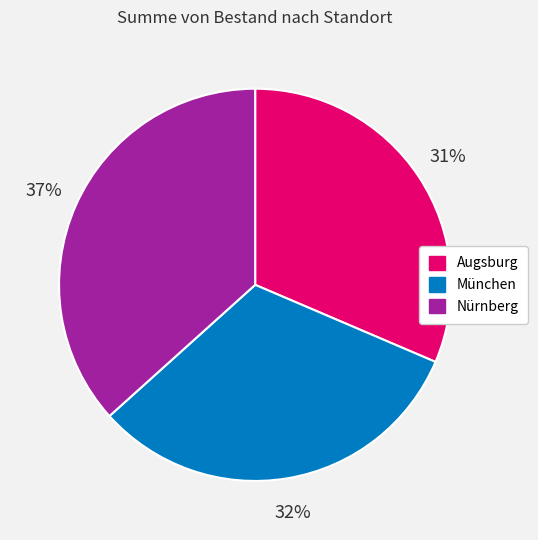

How many slices are in this pie chart?

3